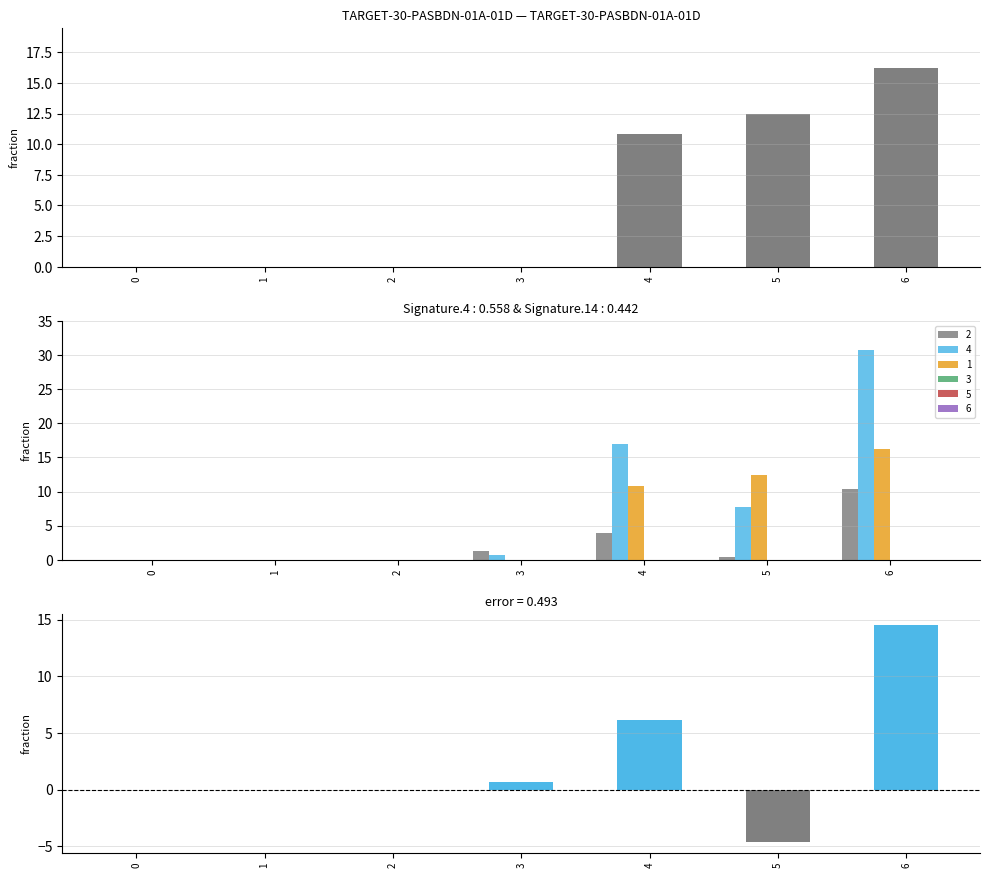

How many values exceed 0?

3